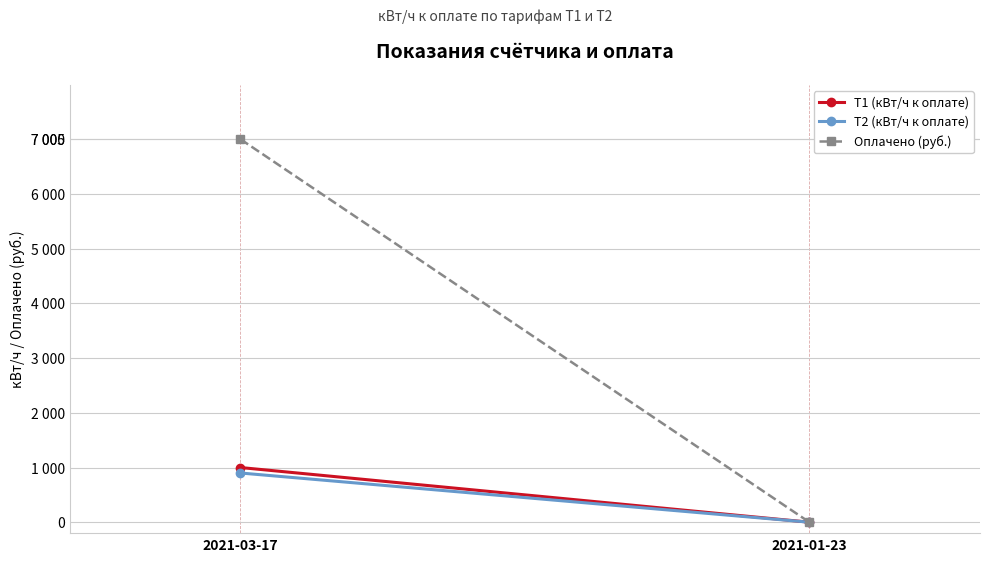

At how many categories does at least one series exceed 5997?

1